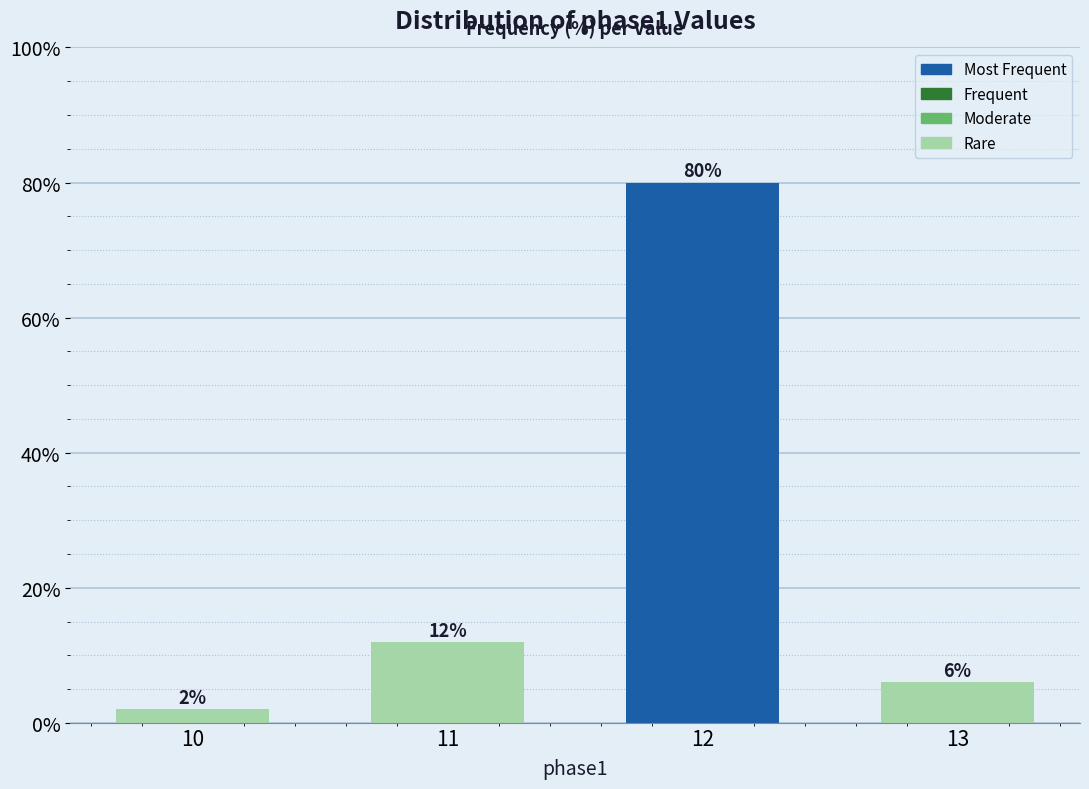

Reading left to right, what are all the values shown in this chart?

10=2	11=12	12=80	13=6